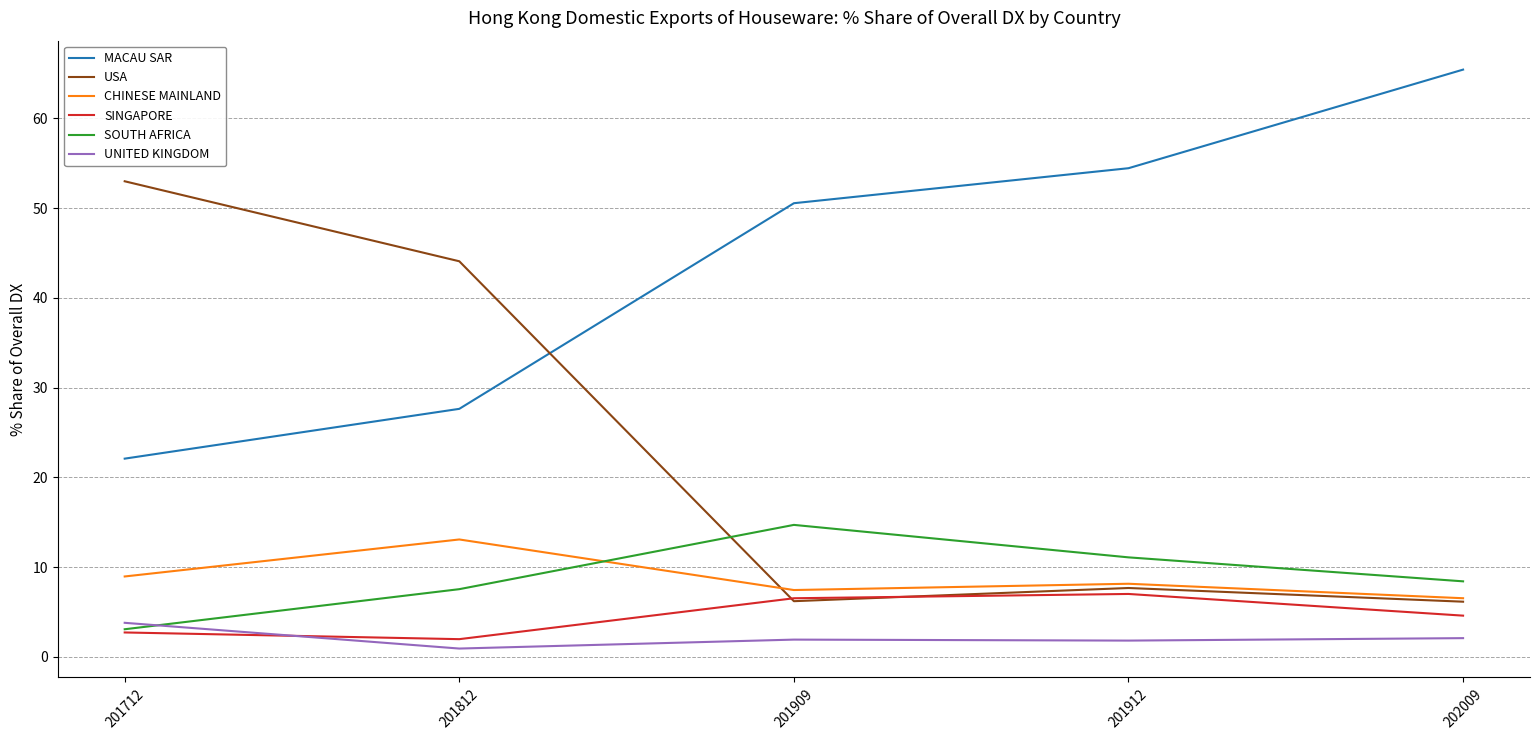

True or false: MACAU SAR and SINGAPORE intersect in this chart.

False